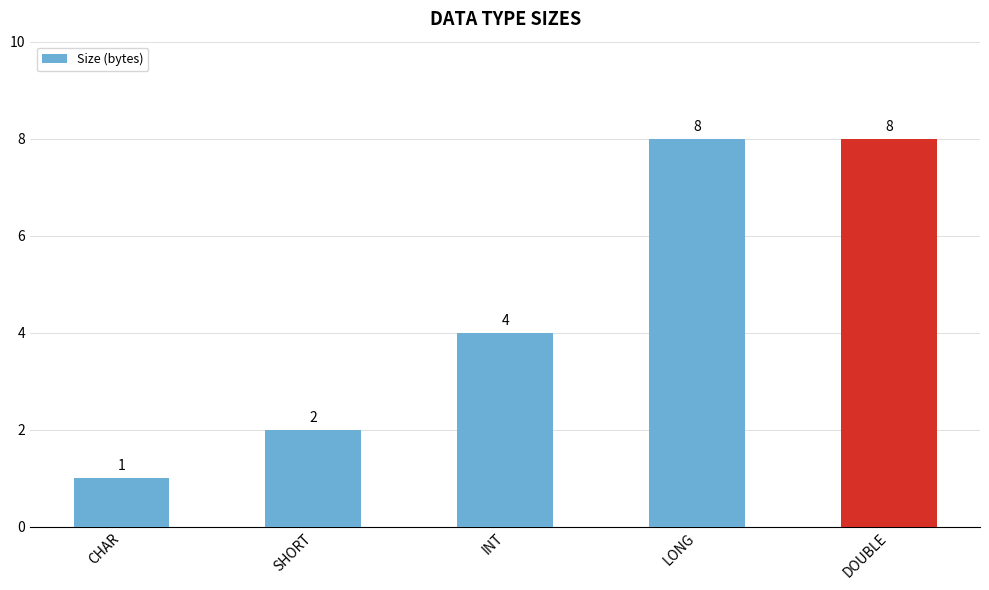

What is the label of the 2nd bar from the right?

LONG